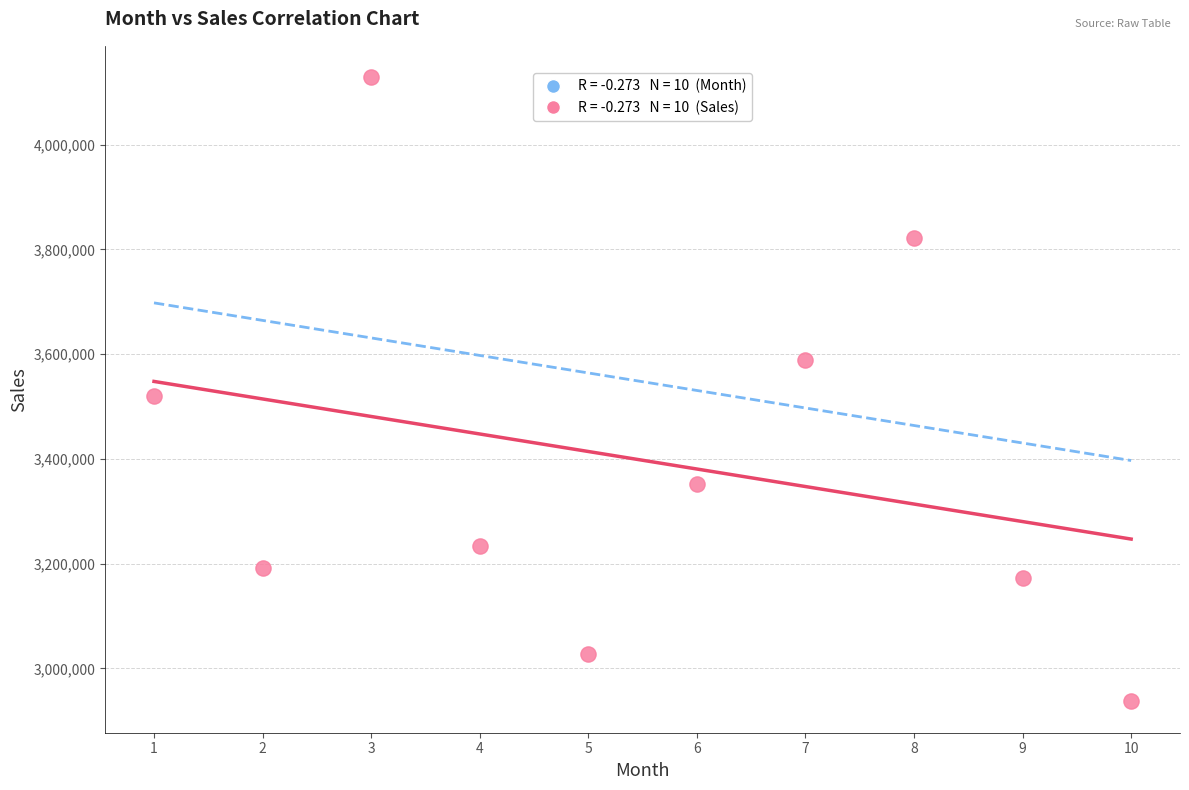

What is the range of Y values (max minus min)?

1192434